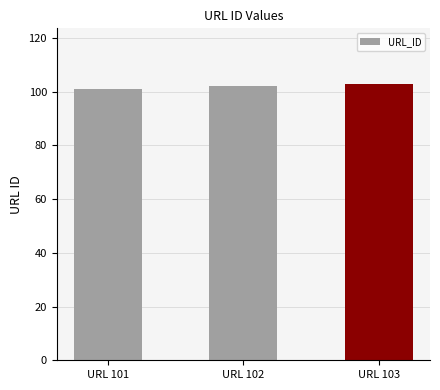

Reading right to left, transcribe all the data shown in this chart.

URL 103=103	URL 102=102	URL 101=101